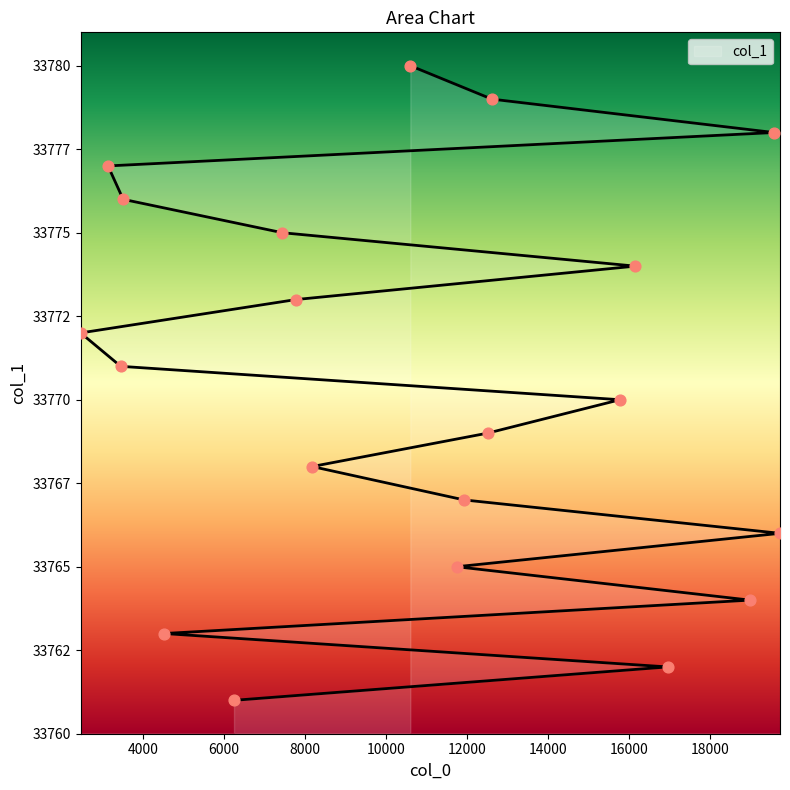

What is the change in value from 16950 to 11926?

+5